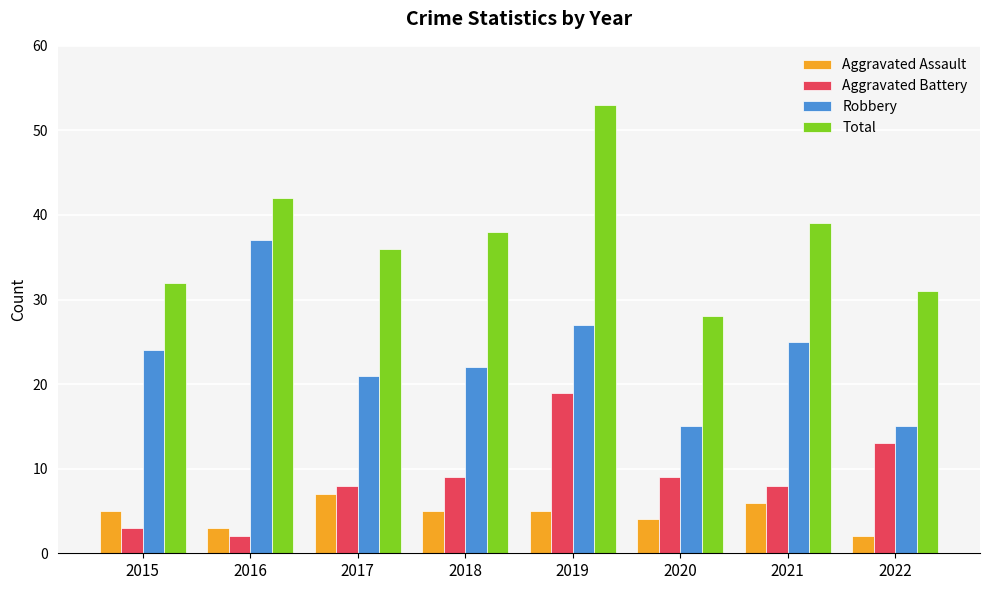

How many bars are there in each group?

4